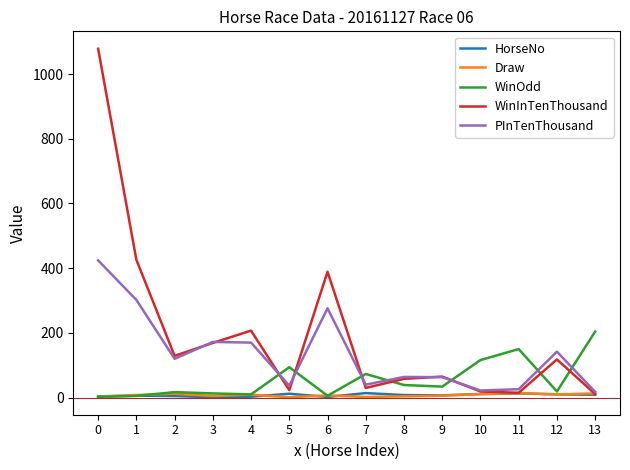

Is it true that Draw equals 1.0 at 5?

True